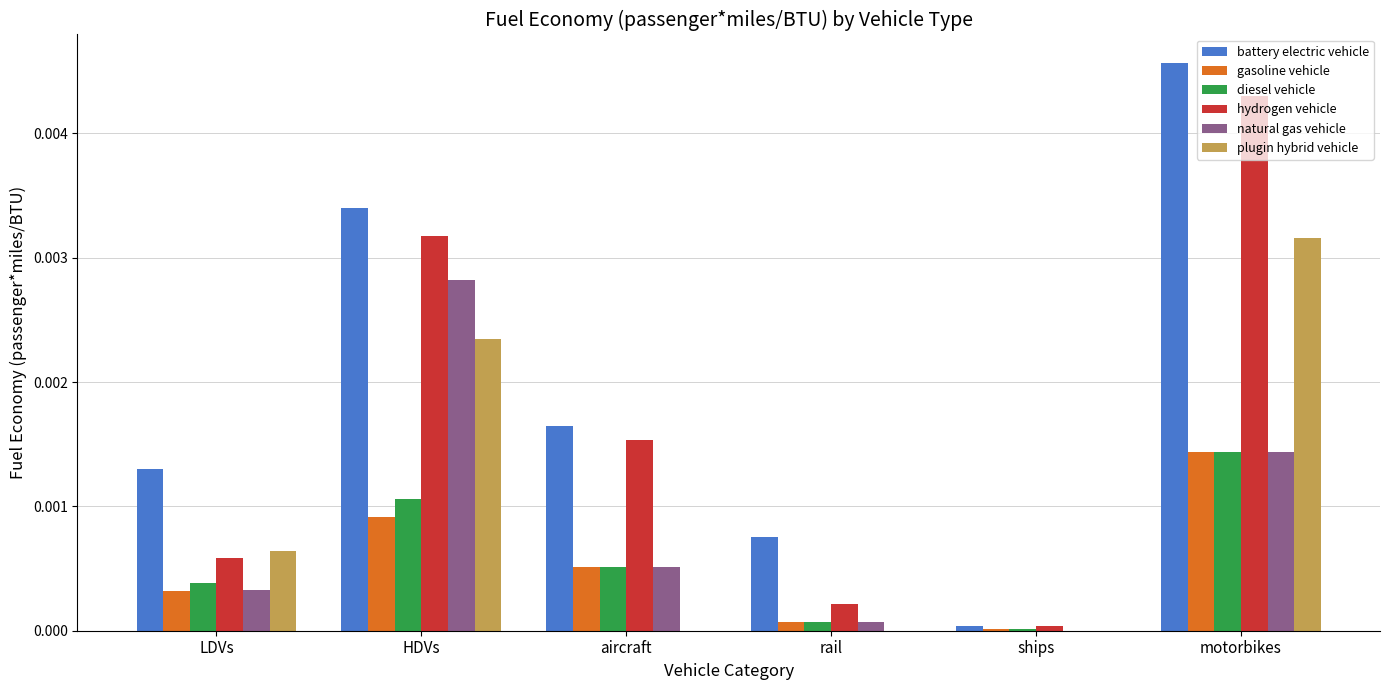

Which label corresponds to the largest value in the chart?

motorbikes